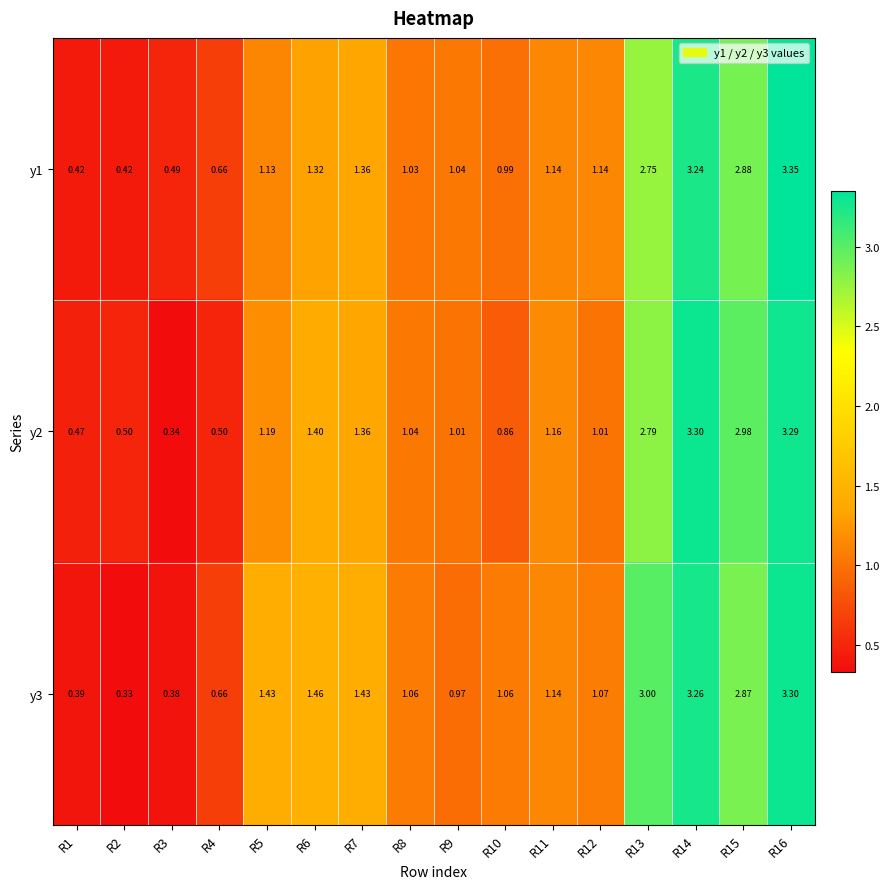

How many categories are shown in the chart?

16